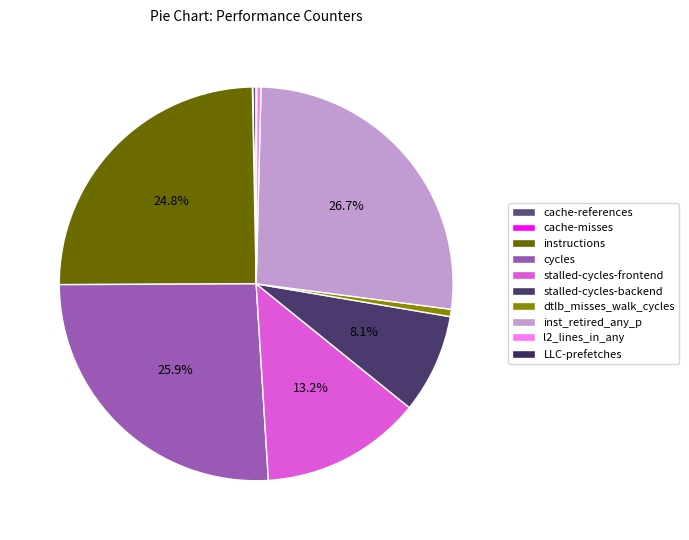

Combined, what portion of the pie is stalled-cycles-frontend and stalled-cycles-backend?

21.3%